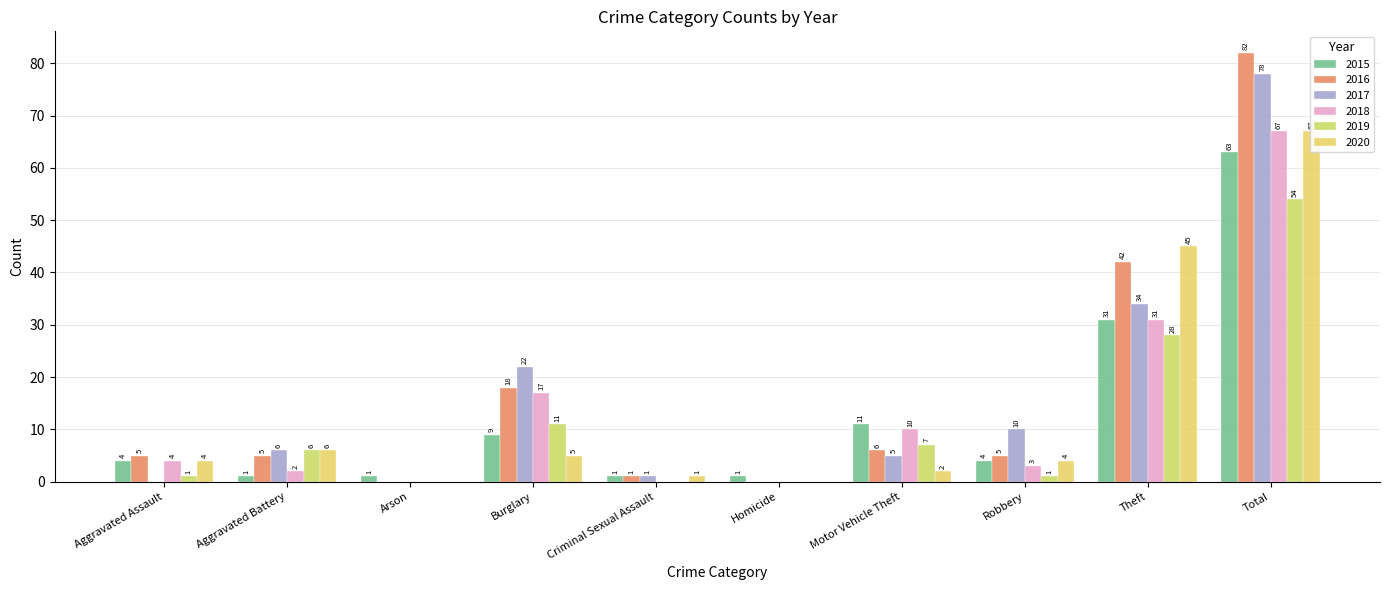

What is the lowest value of the 2015 series?

1